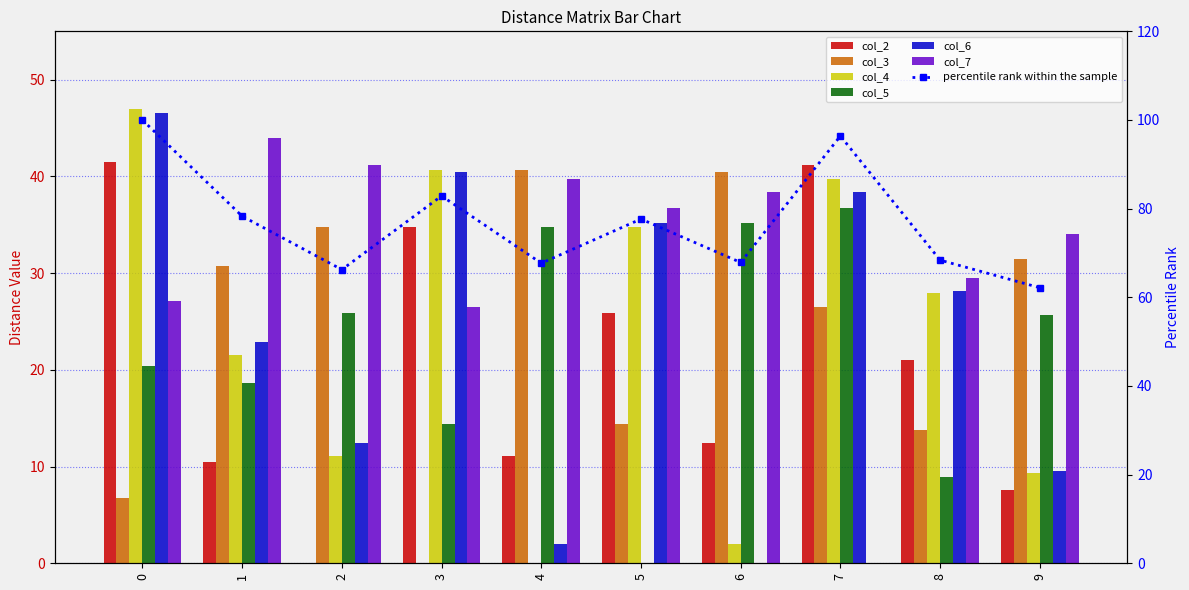

At which label does col_4 reach its minimum?

4